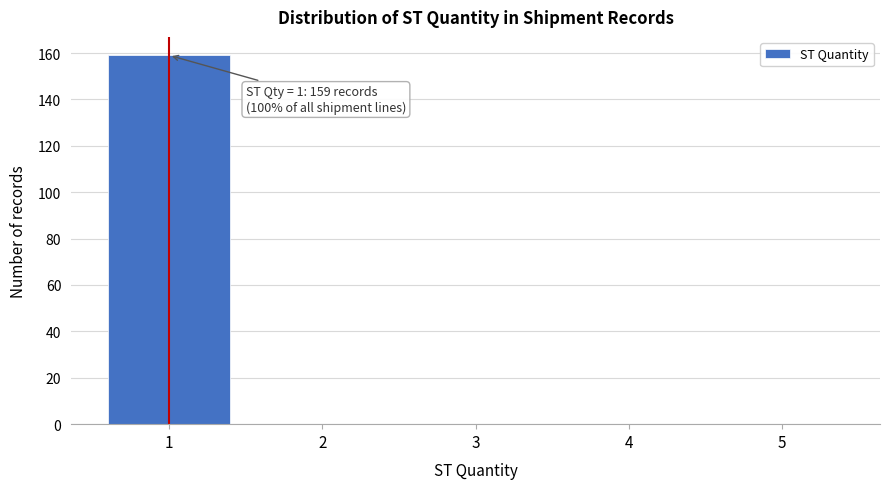

Over which range of the x-axis is the bar tallest?

0.5 to 1.5